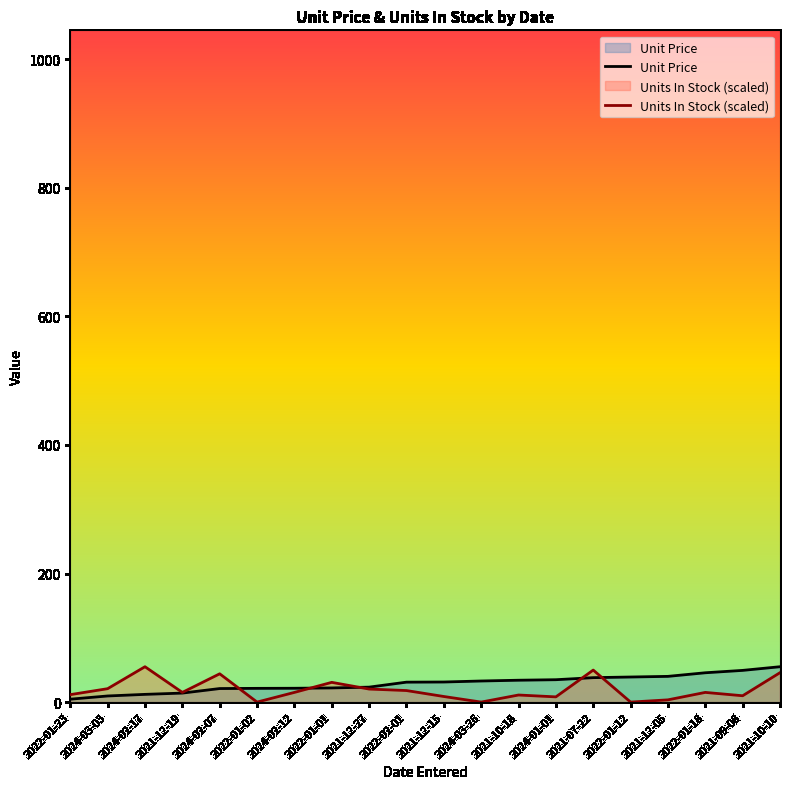

Which series has the largest range (max minus min)?

Units In Stock